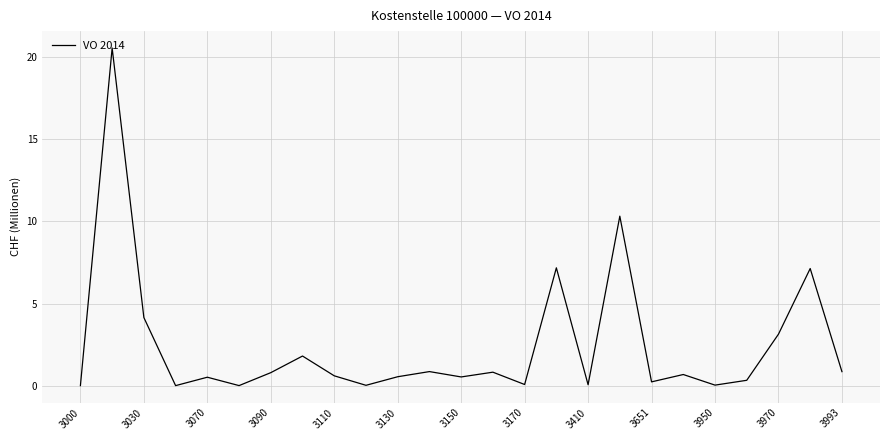

What is the difference between the maximum and minimum values?

20.5